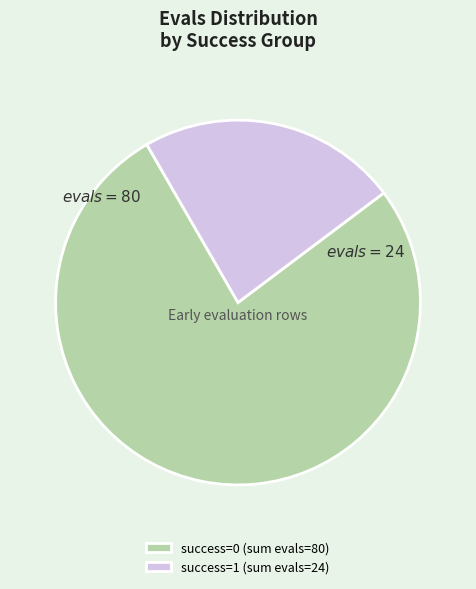

How many slices are in this pie chart?

2